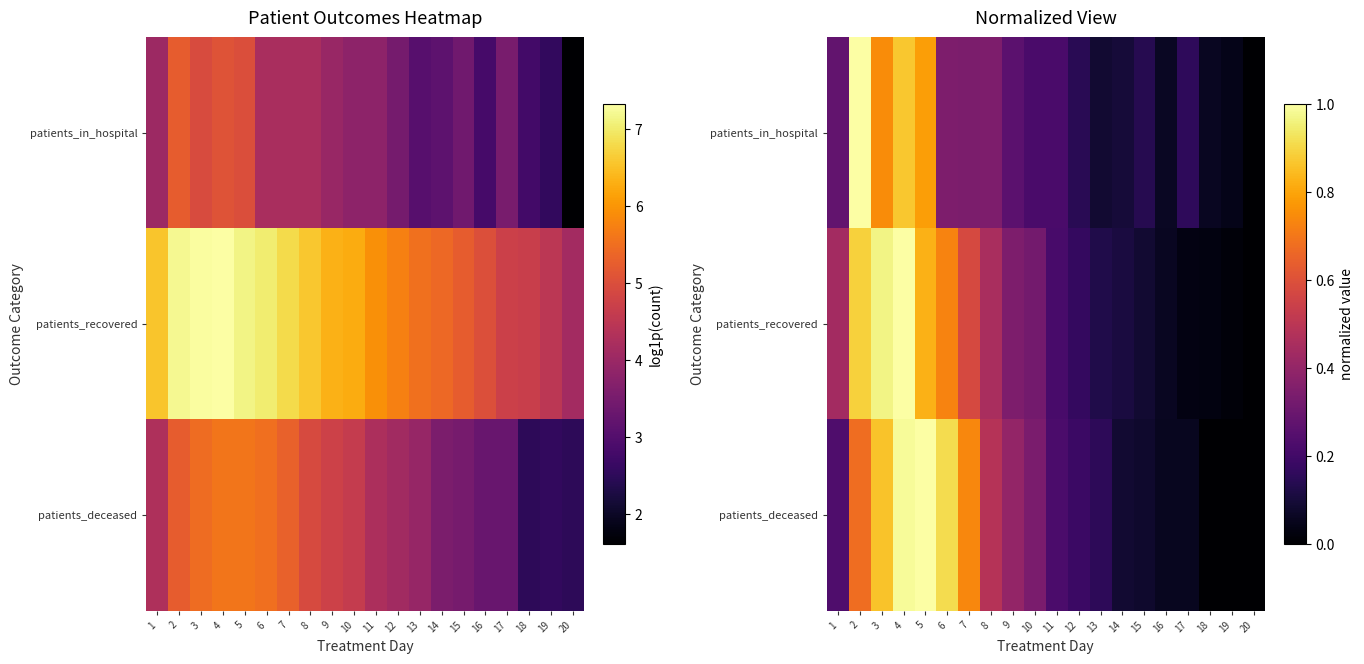

Where is patients_recovered nearest to the value 0?

20